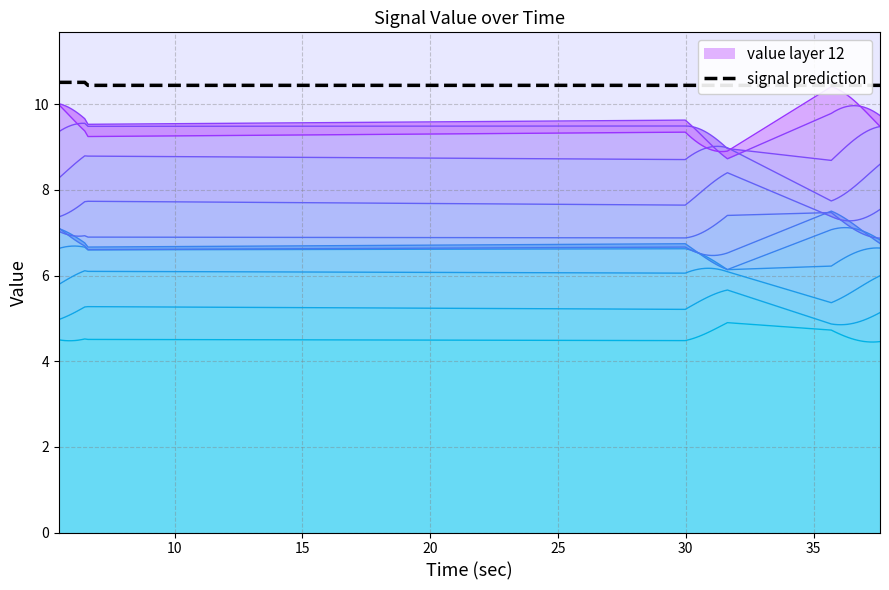

What is the difference between the maximum and minimum values?

0.1